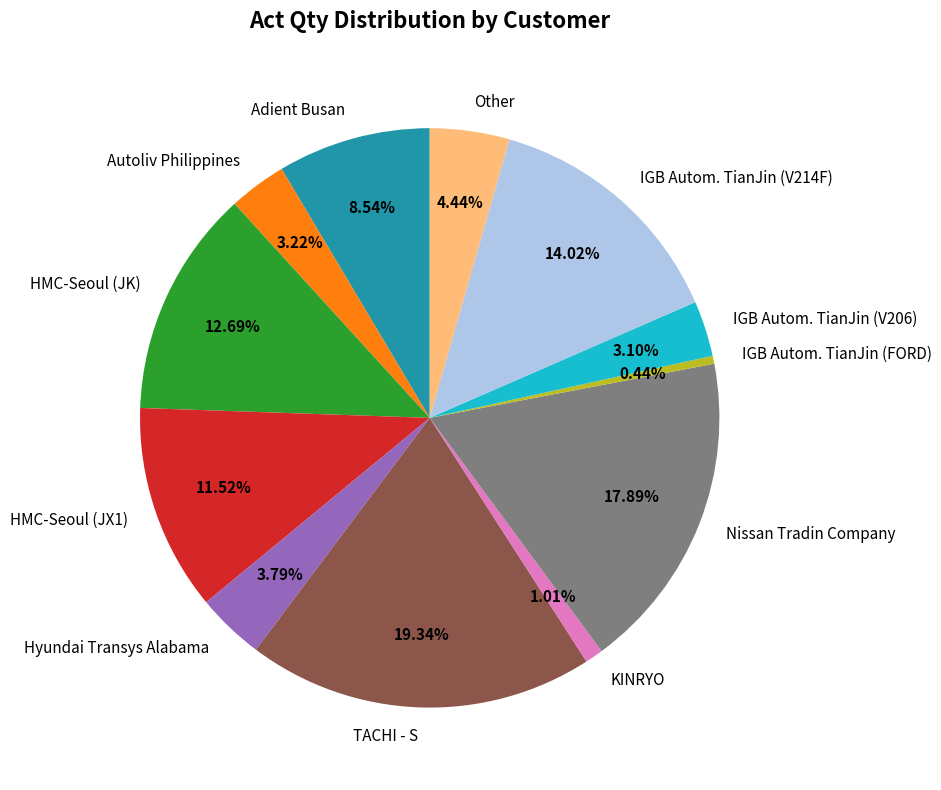

How many slices are in this pie chart?

12